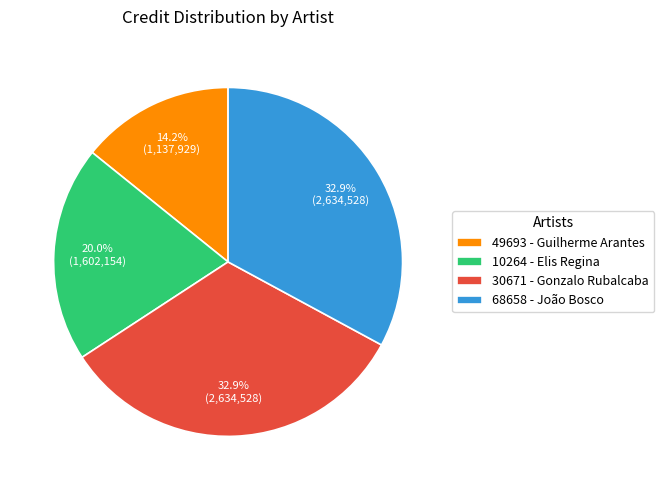

Is the sum of 10264 - Elis Regina and 68658 - João Bosco greater than half?

Yes